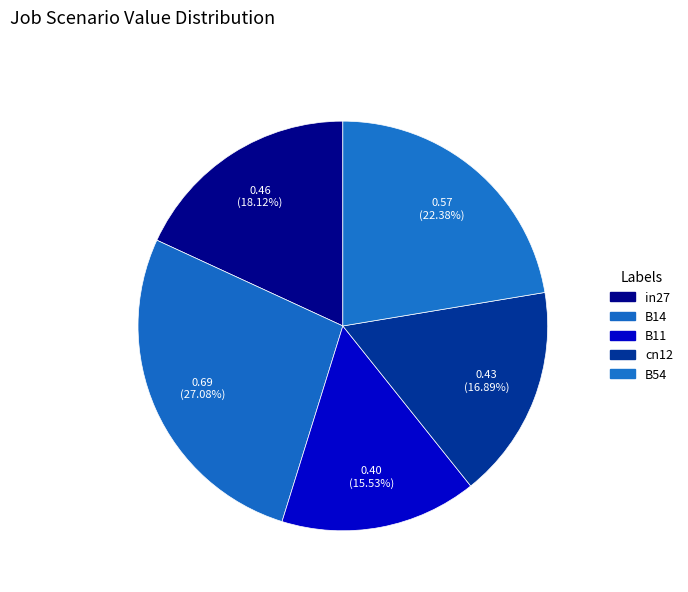

To the nearest percent, what is the difference between the largest and smallest slice percentages?

12%